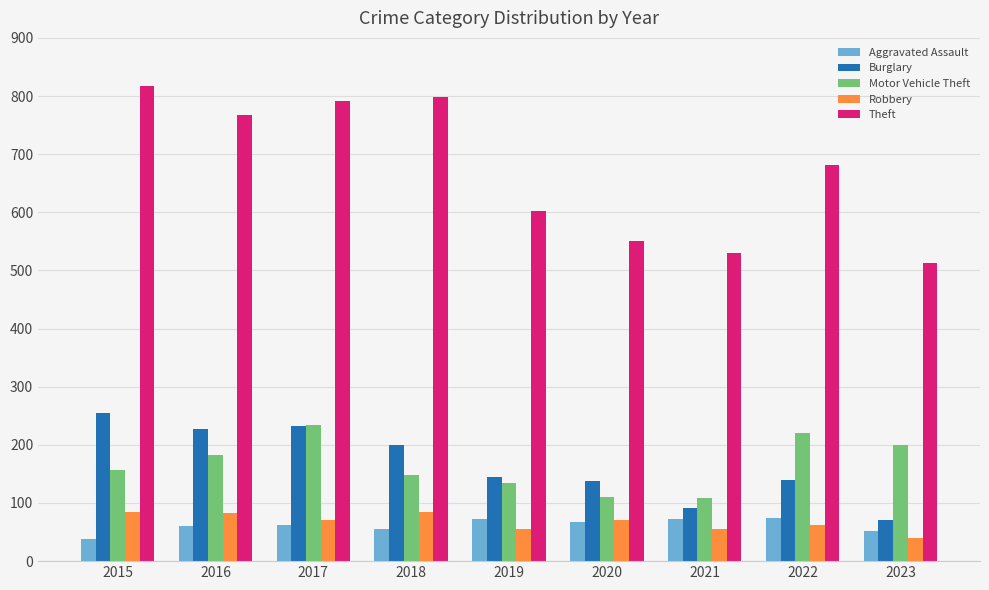

Which series has the widest spread of values?

Theft